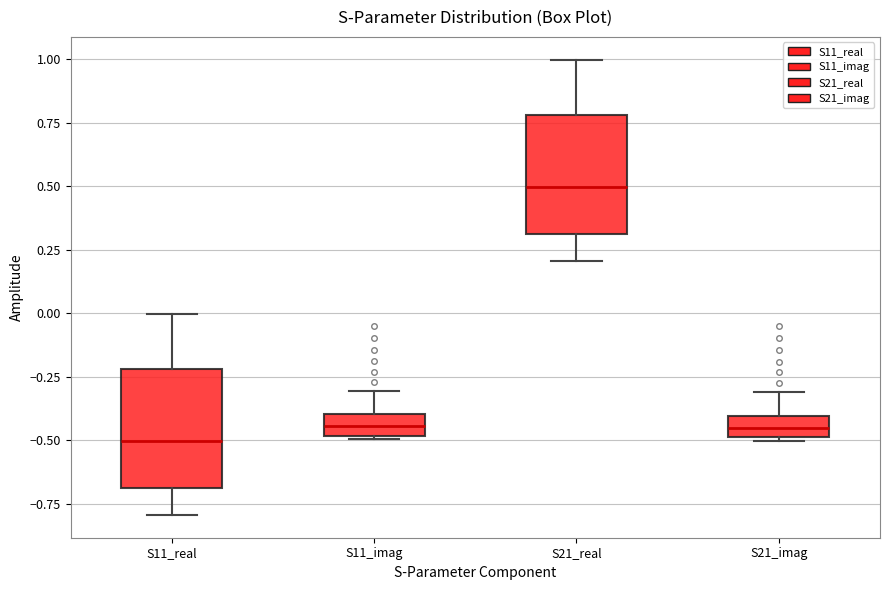

Reading left to right, transcribe this box plot: for each box, give where its median line is, the range the box spans, and where its two whiskers end, as read against the y-axis. The values are not printed on the chart, so give them approximately, as read against the axis.

S11_real: median -0.50, box -0.70 to -0.20, whiskers -0.80 to 0.00
S11_imag: median -0.45, box -0.50 to -0.40, whiskers -0.50 to -0.30
S21_real: median 0.50, box 0.30 to 0.80, whiskers 0.20 to 1.00
S21_imag: median -0.45, box -0.50 to -0.40, whiskers -0.50 to -0.30